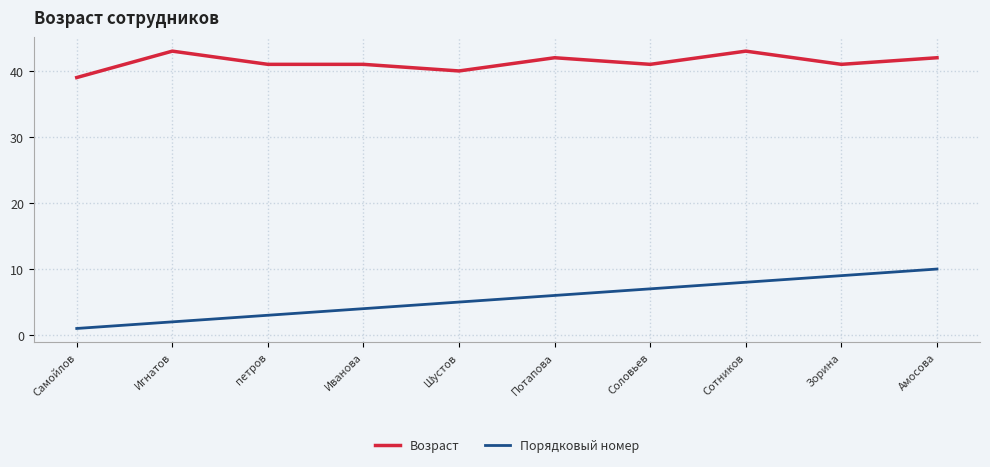

True or false: Порядковый номер has more than 1 interior local peaks.

False